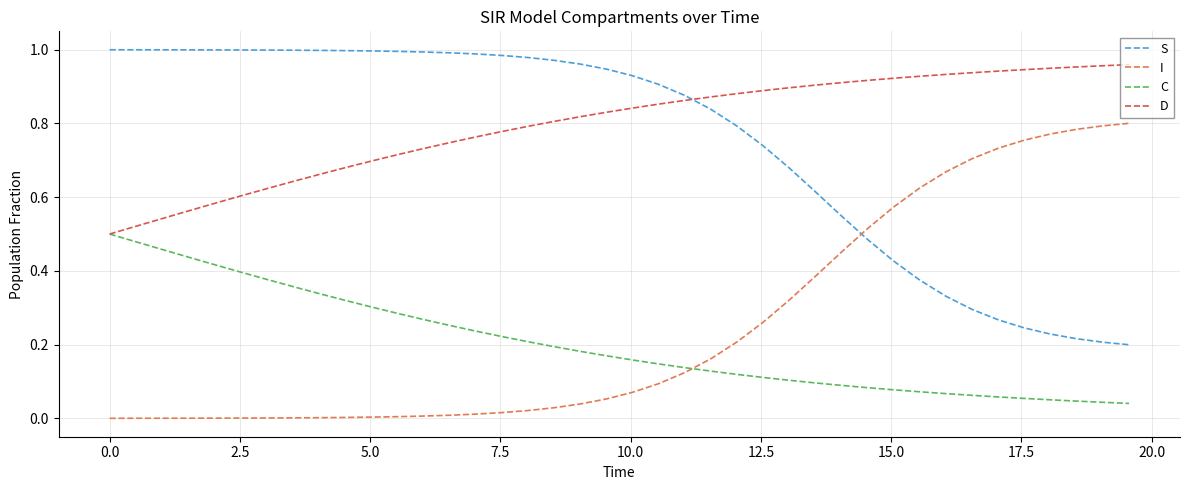

Which series has the largest total across all categories?

D